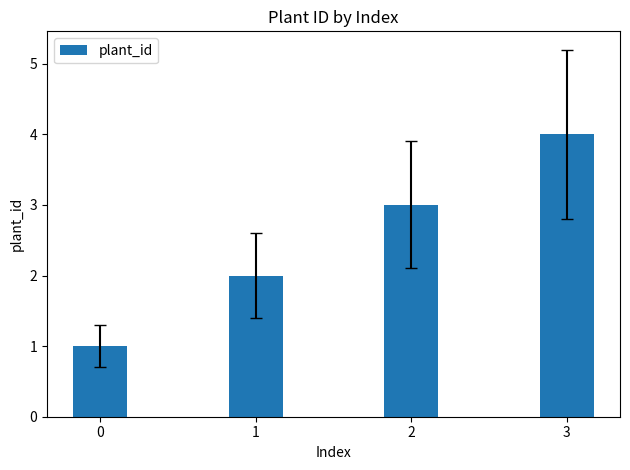

What value does the data have at 3?

4